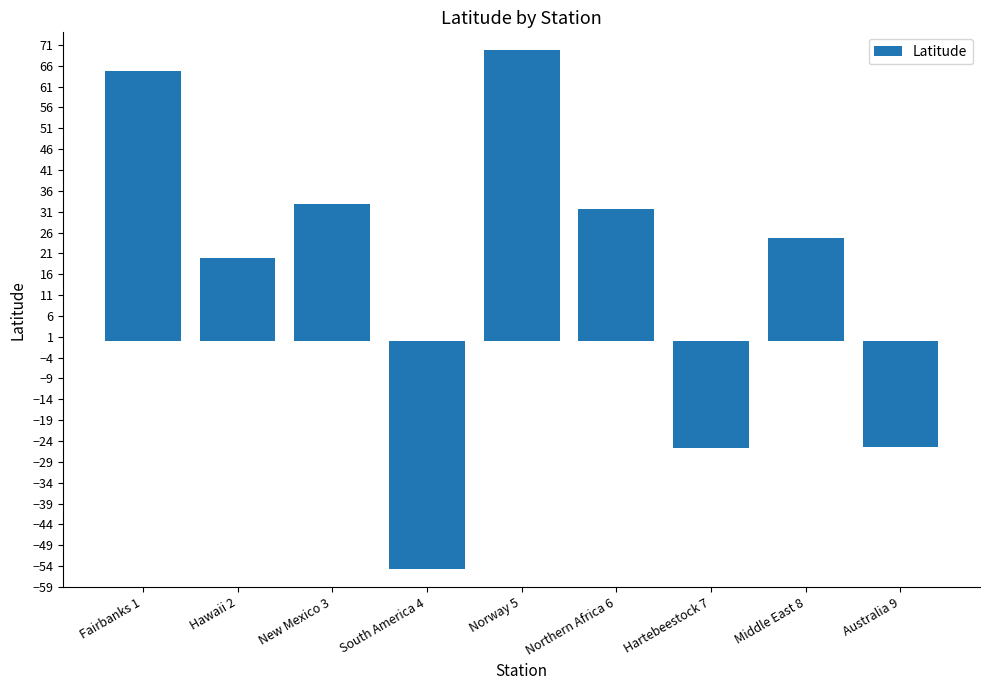

What is the ratio of the value at Middle East 8 to the value at Norway 5?

0.4